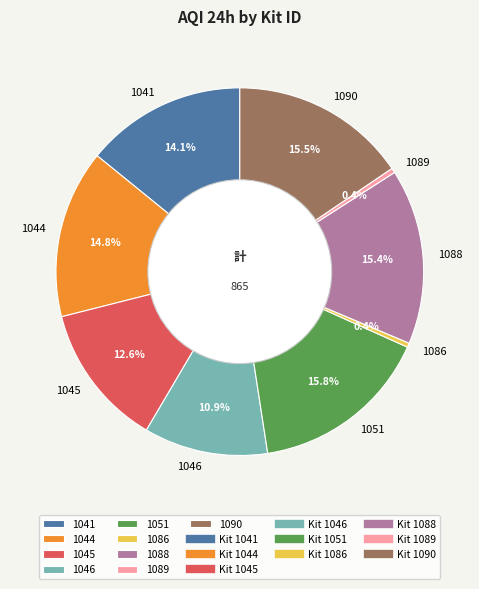

Is the sum of 1089 and 1086 greater than half?

No